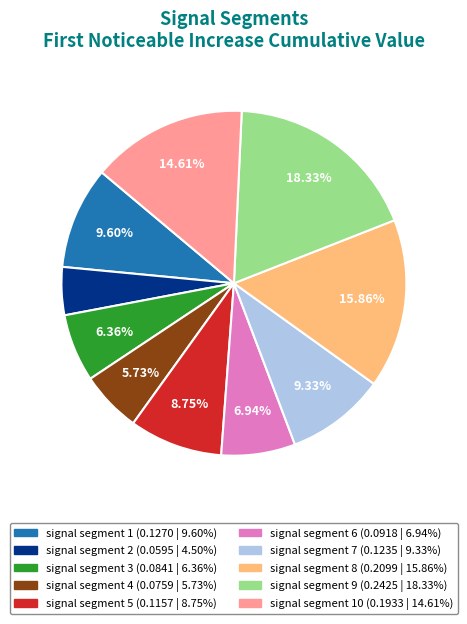

How many segments does this pie chart have?

10